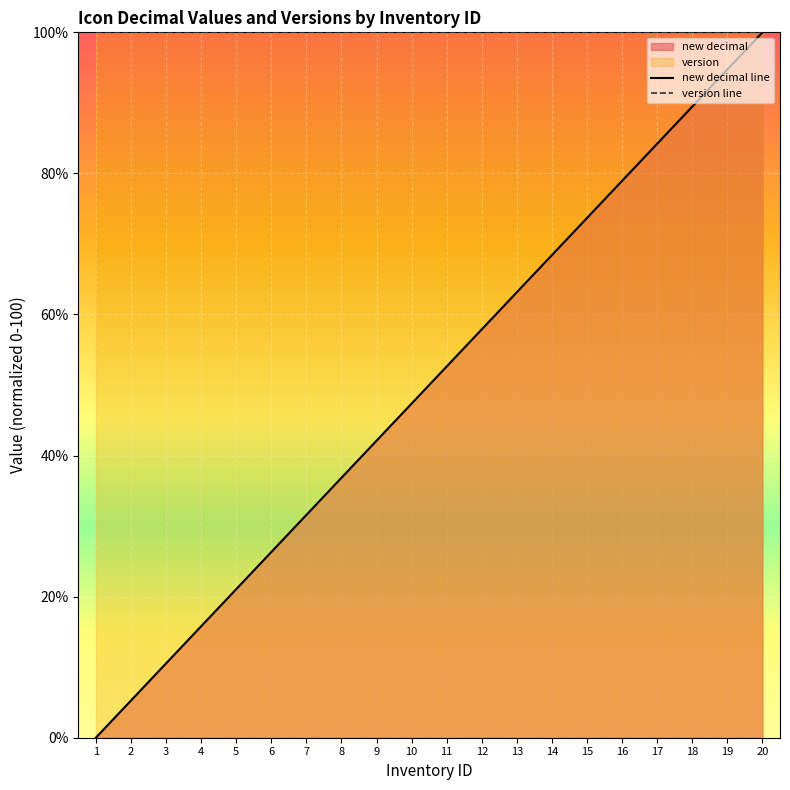

How many data points does each series have?

20